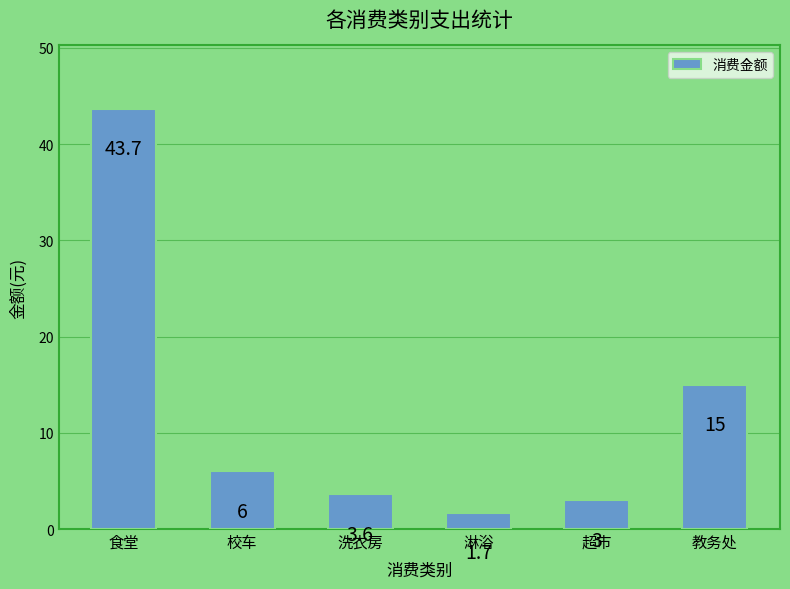

True or false: the data shows 15.0 at 教务处.

True